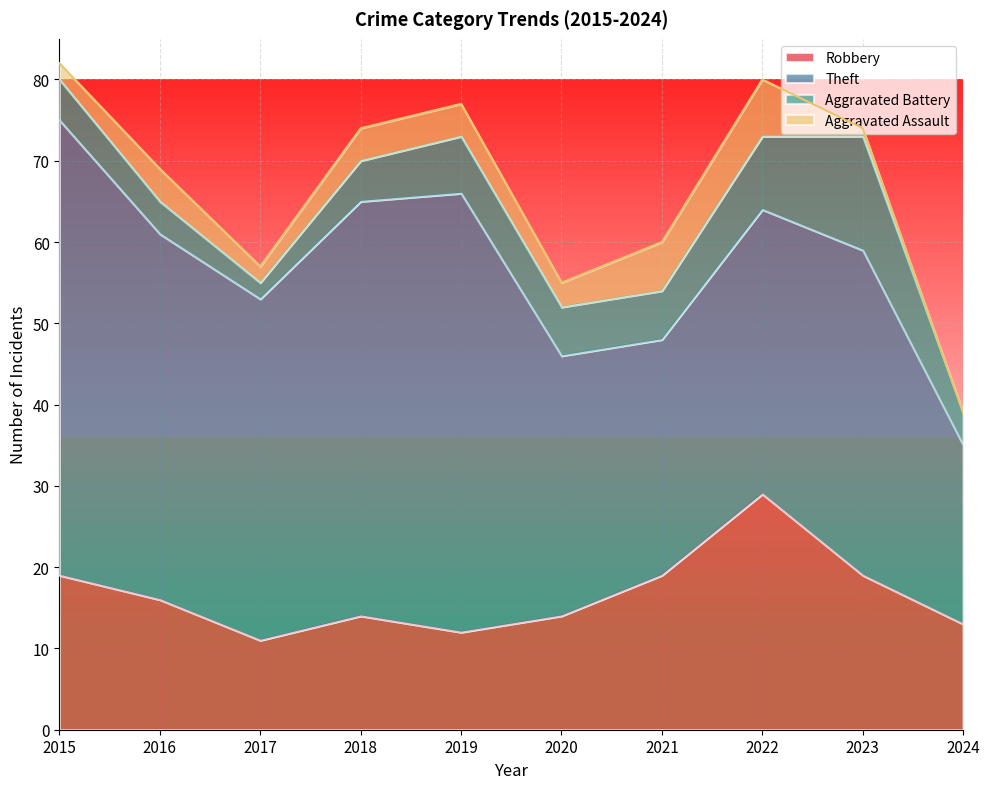

True or false: Aggravated Assault and Robbery cross at least once.

False